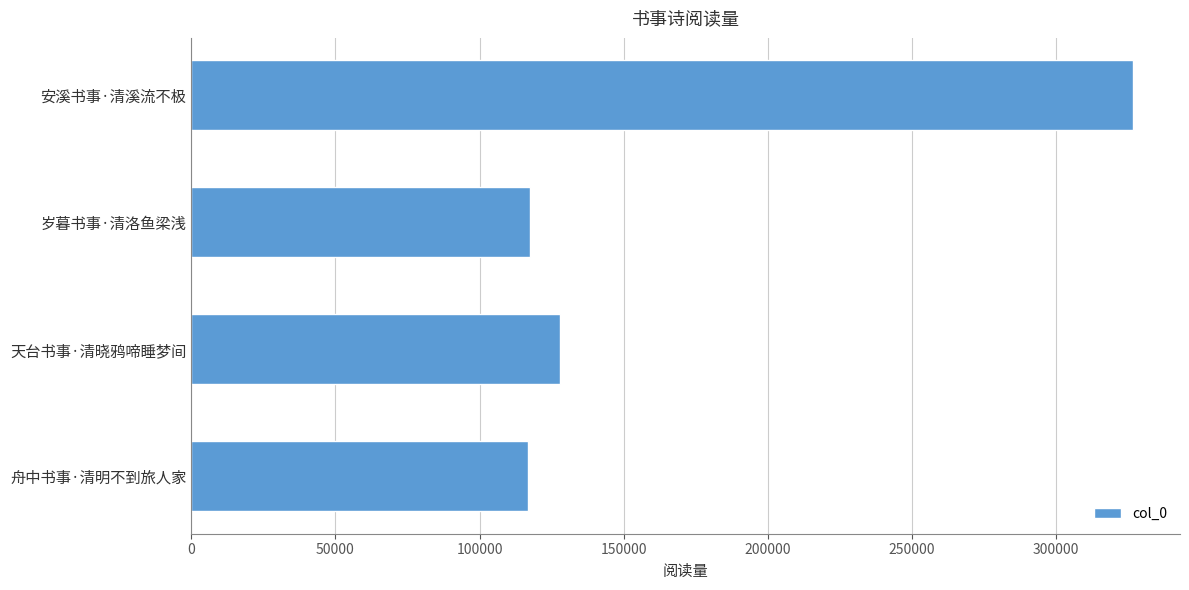

What is the difference between the maximum and minimum values?

209744